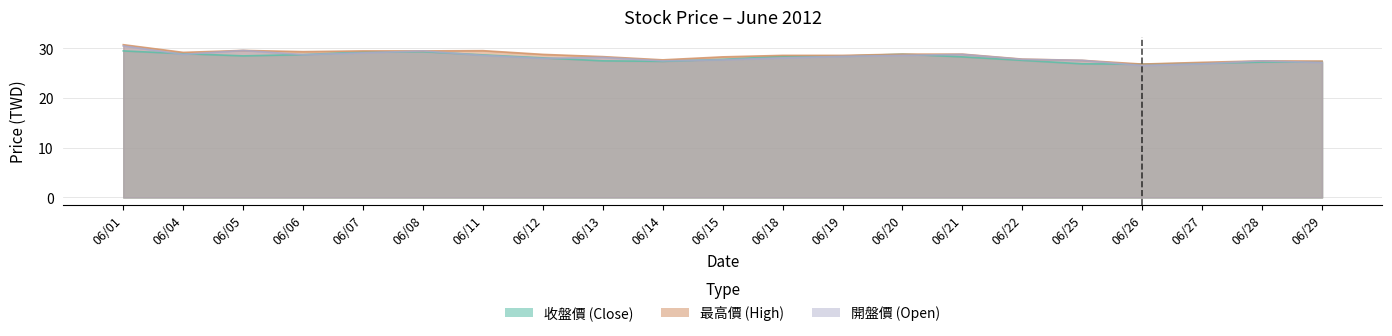

The value of 最高價 at 06/08 is 29.5. True or false?

True